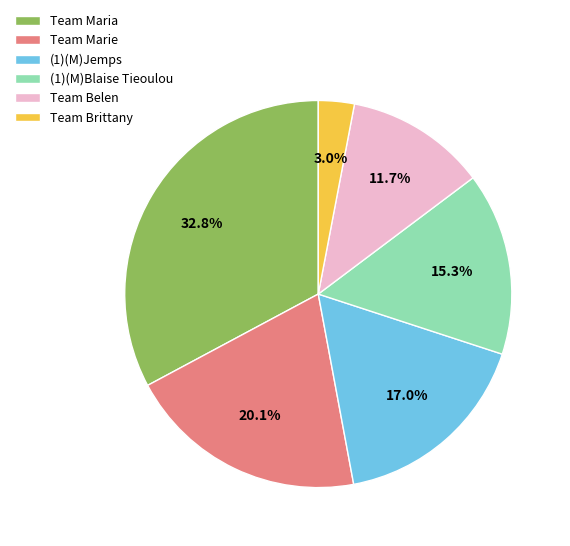

What percentage is NOT represented by Team Brittany?

97.0%